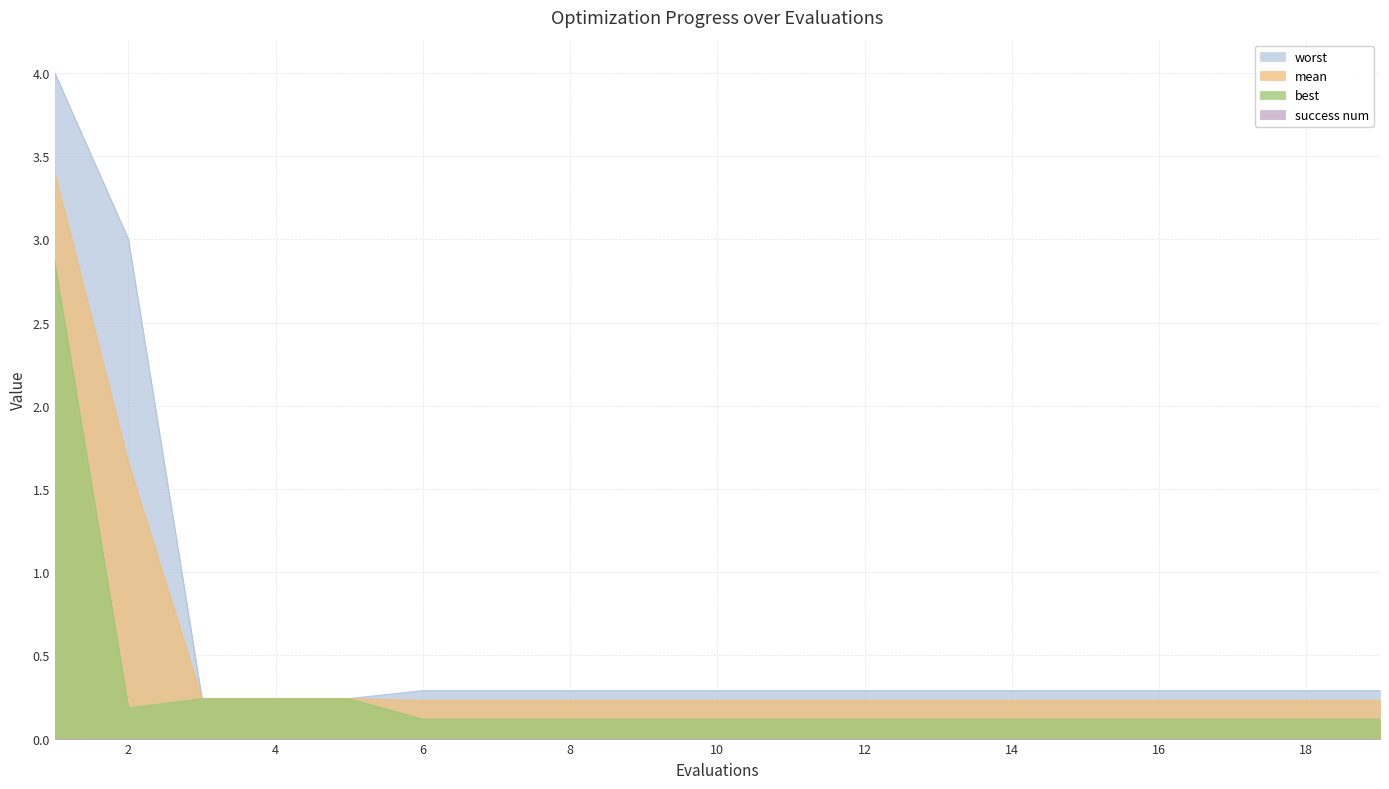

Which series has the widest spread of values?

worst